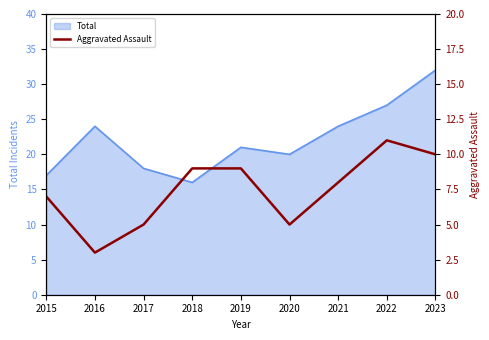

The value of Total at 2021 is 24. True or false?

True